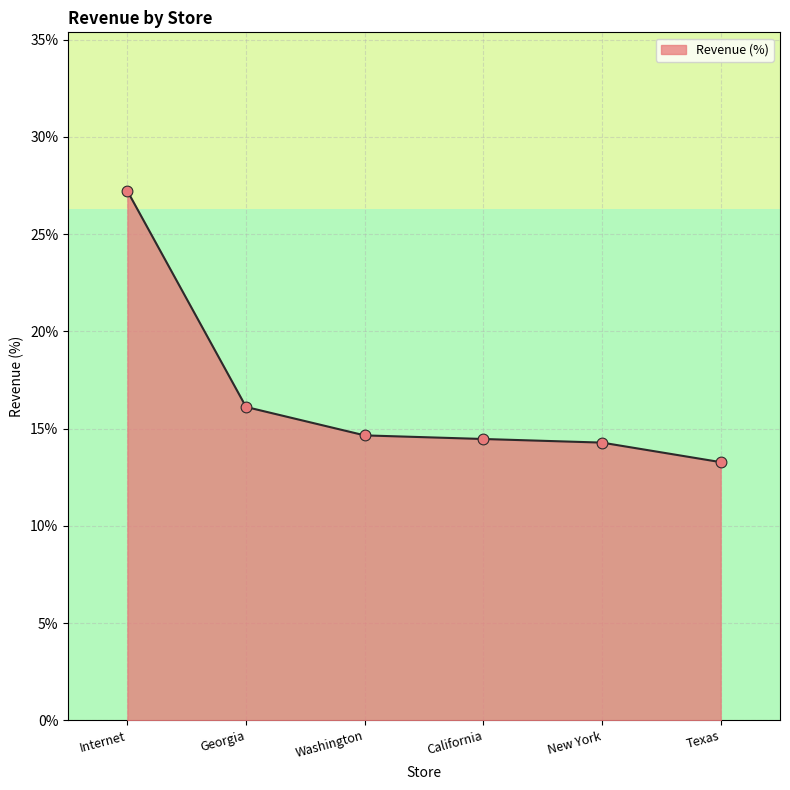

Between New York and Internet, which is larger?

Internet